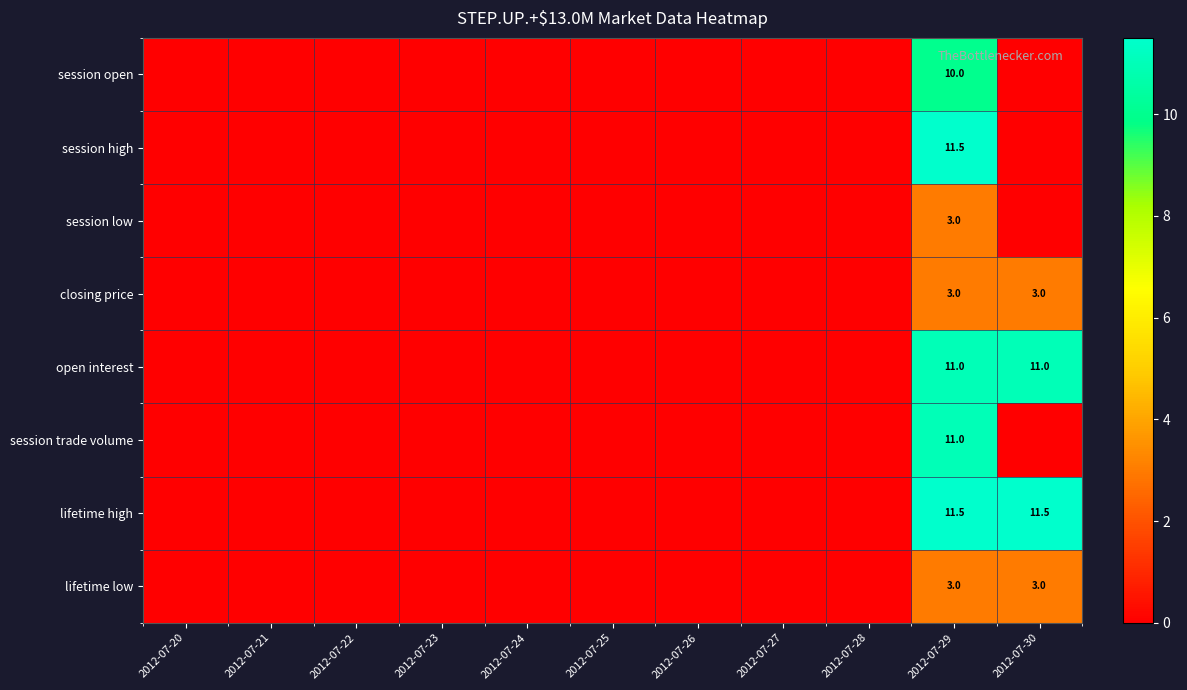

The session high series shows 4.1 at 2012-07-29. True or false?

False